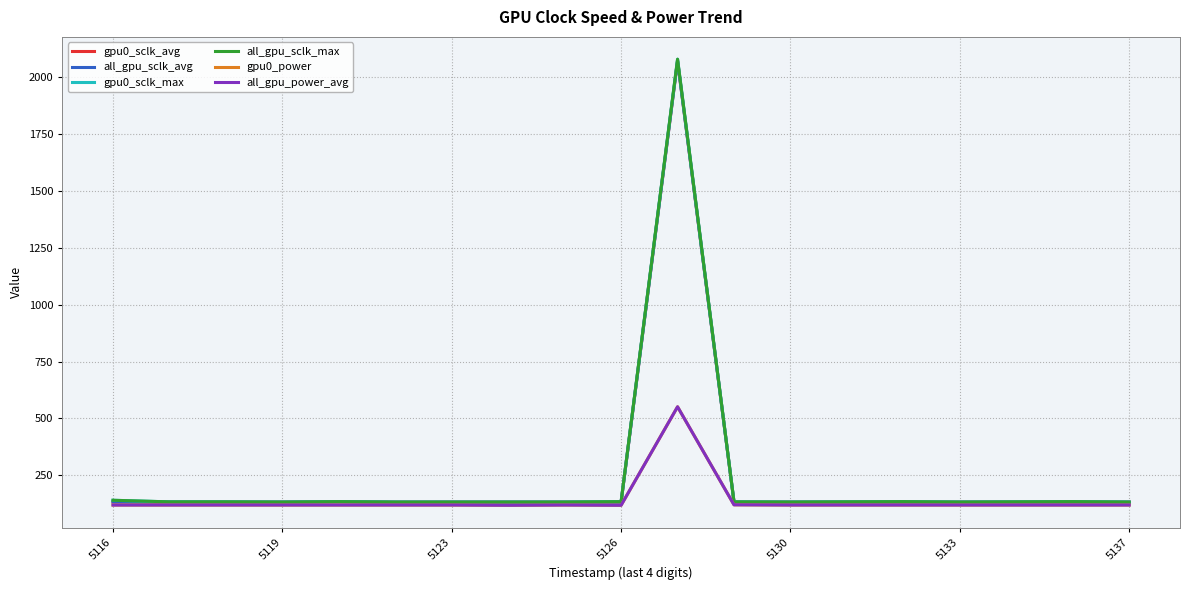

Does the chart have visible grid lines?

Yes